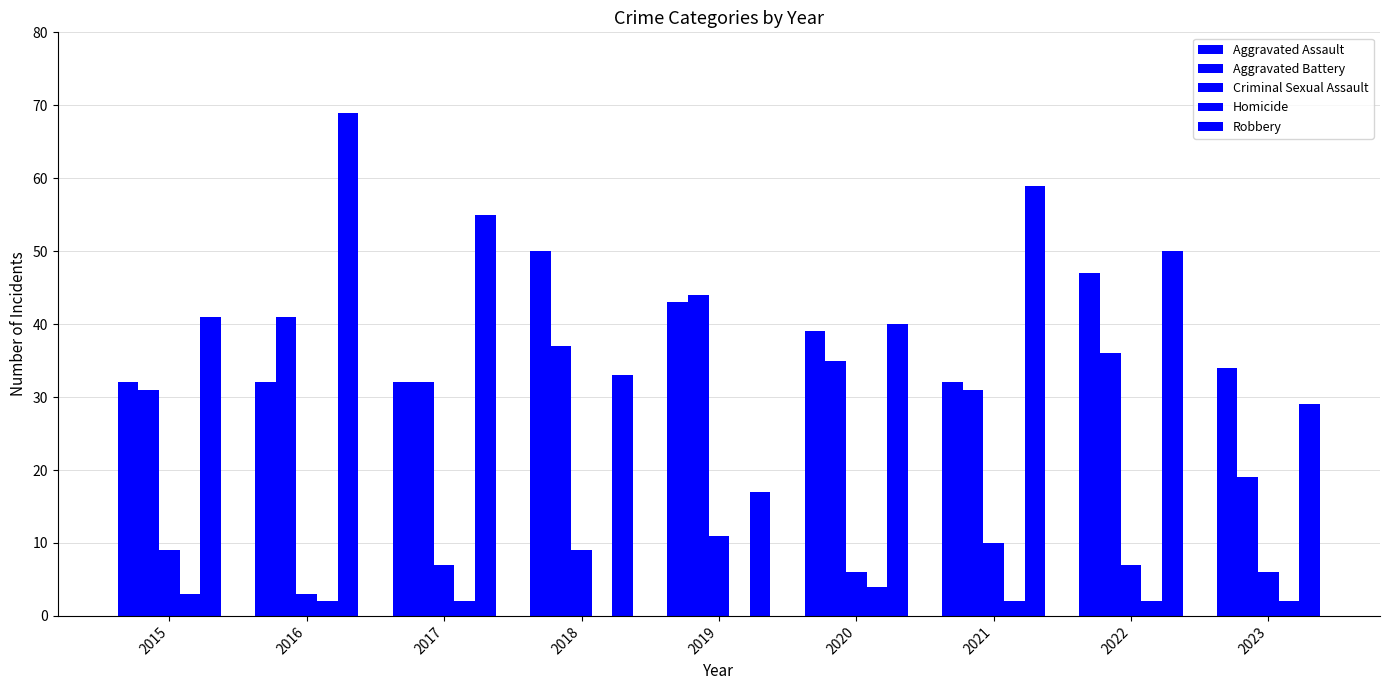

Reading right to left, what are all the values shown in this chart?

Aggravated Assault: 34	47	32	39	43	50	32	32	32
Aggravated Battery: 19	36	31	35	44	37	32	41	31
Criminal Sexual Assault: 6	7	10	6	11	9	7	3	9
Homicide: 2	2	2	4	0	0	2	2	3
Robbery: 29	50	59	40	17	33	55	69	41